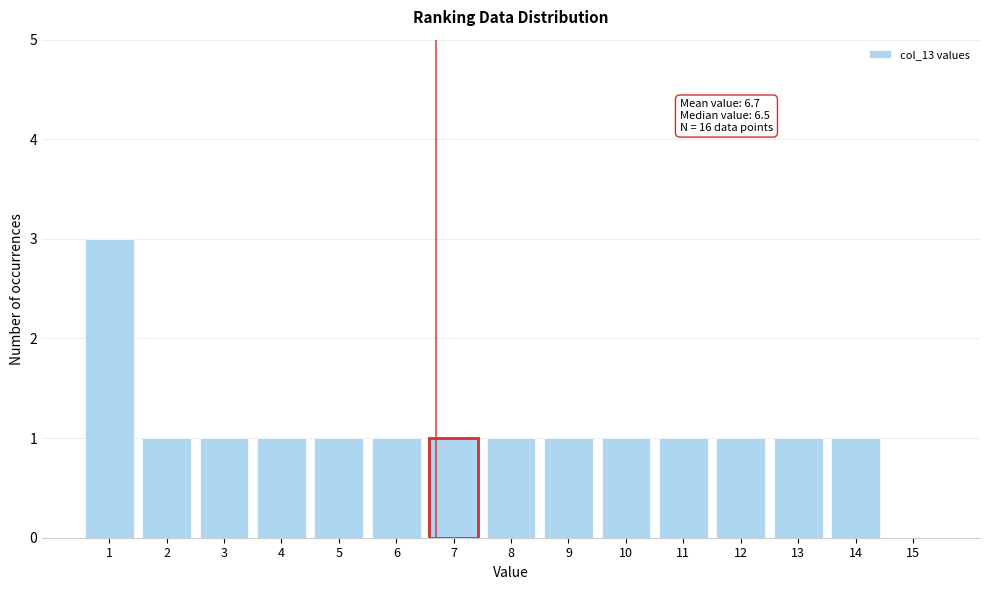

Reading left to right, extract all data points from this chart.

1=3	2=1	3=1	4=1	5=1	6=1	7=1	8=1	9=1	10=1	11=1	12=1	13=1	14=1	15=0